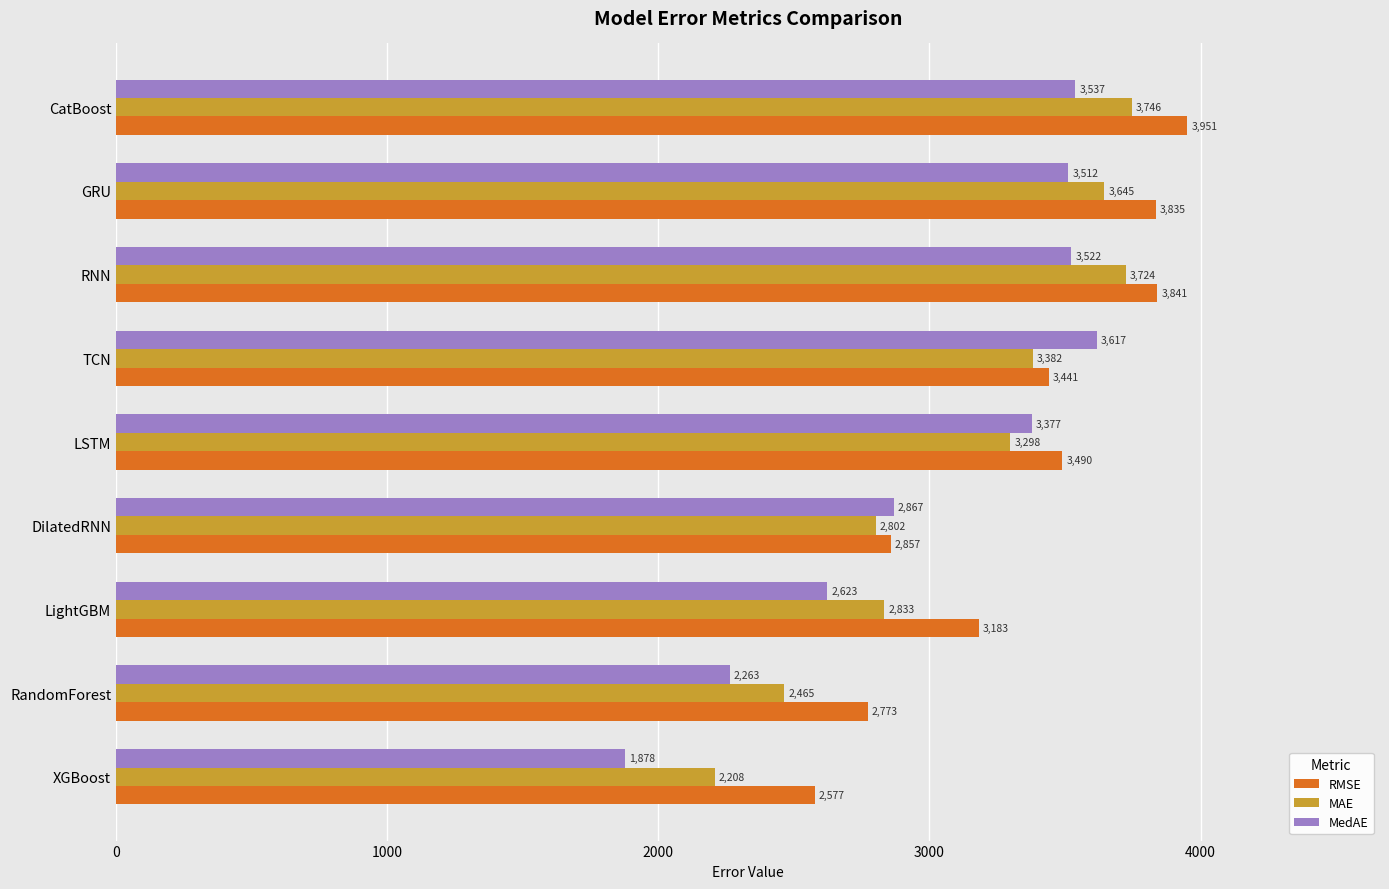

At which category is the sum across all series the highest?

CatBoost